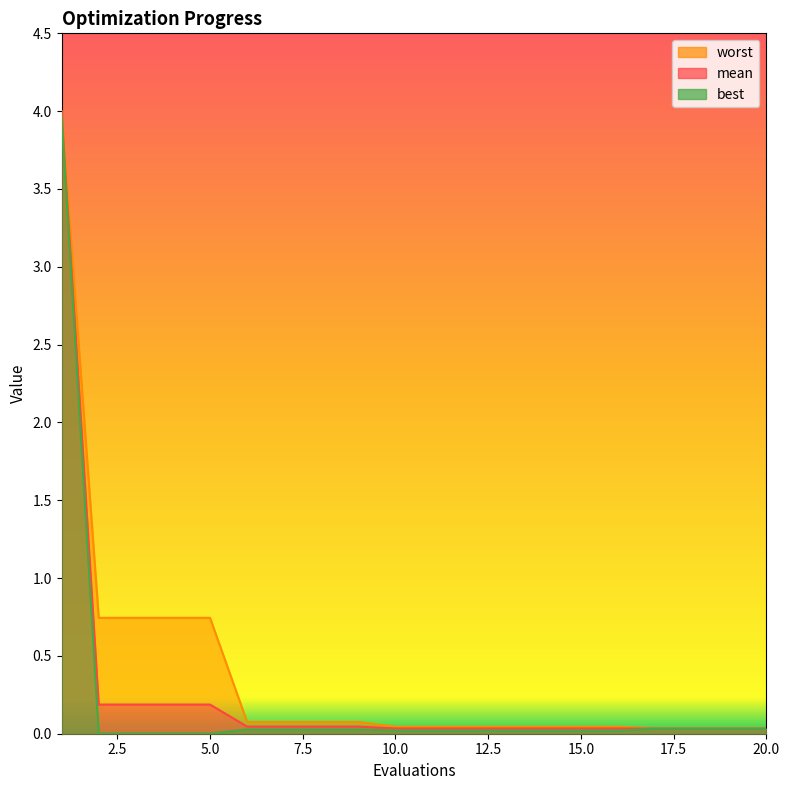

Which series has the largest total across all categories?

worst